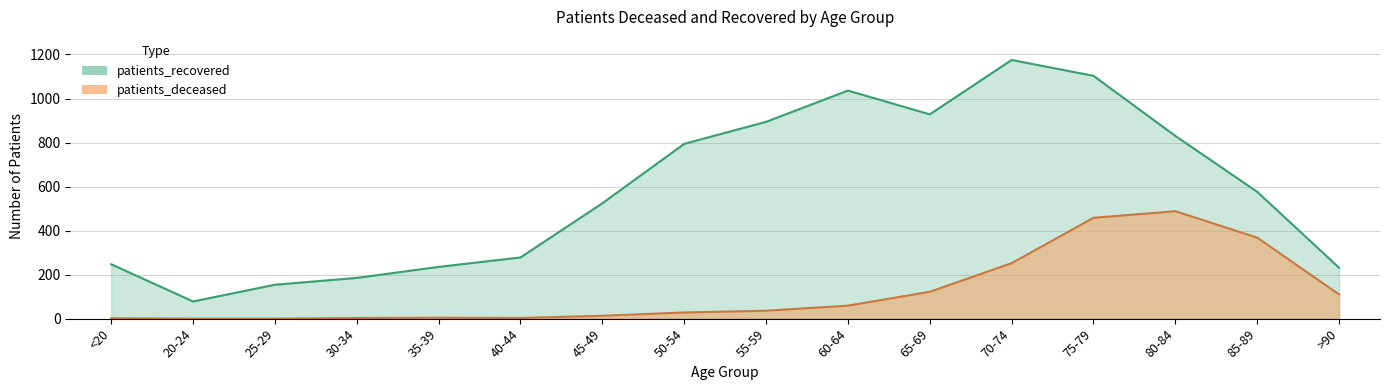

How many series are shown in this chart?

2